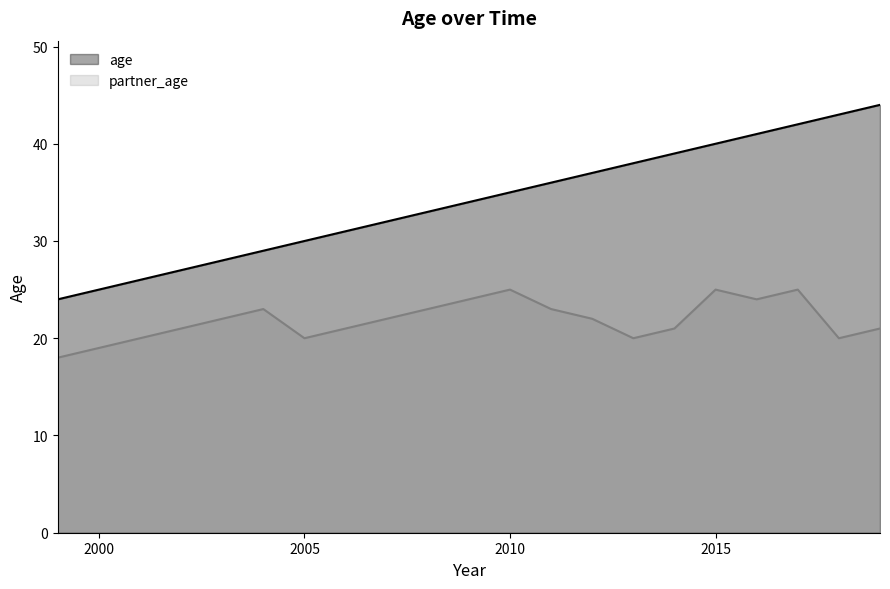

Reading right to left, extract all data points from this chart.

age: 2019=44	2018=43	2017=42	2016=41	2015=40	2014=39	2013=38	2012=37	2011=36	2010=35	2009=34	2008=33	2007=32	2006=31	2005=30	2004=29	2003=28	2002=27	2001=26	2000=25	1999=24
partner_age: 2019=21	2018=20	2017=25	2016=24	2015=25	2014=21	2013=20	2012=22	2011=23	2010=25	2009=24	2008=23	2007=22	2006=21	2005=20	2004=23	2003=22	2002=21	2001=20	2000=19	1999=18